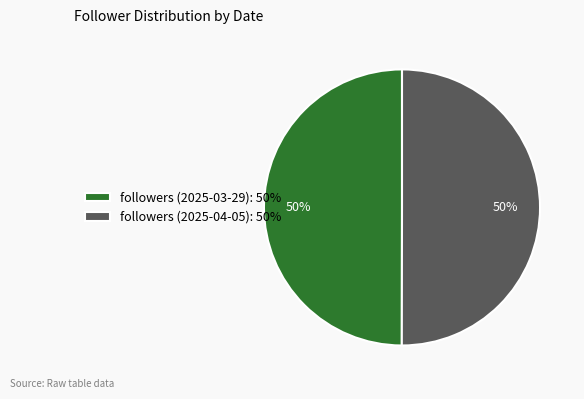

How many segments does this pie chart have?

2